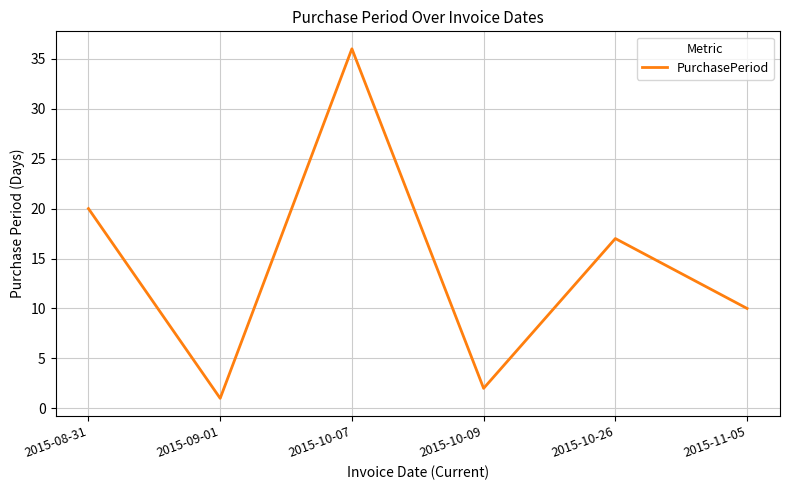

At which label does the data first exceed 17?

2015-08-31